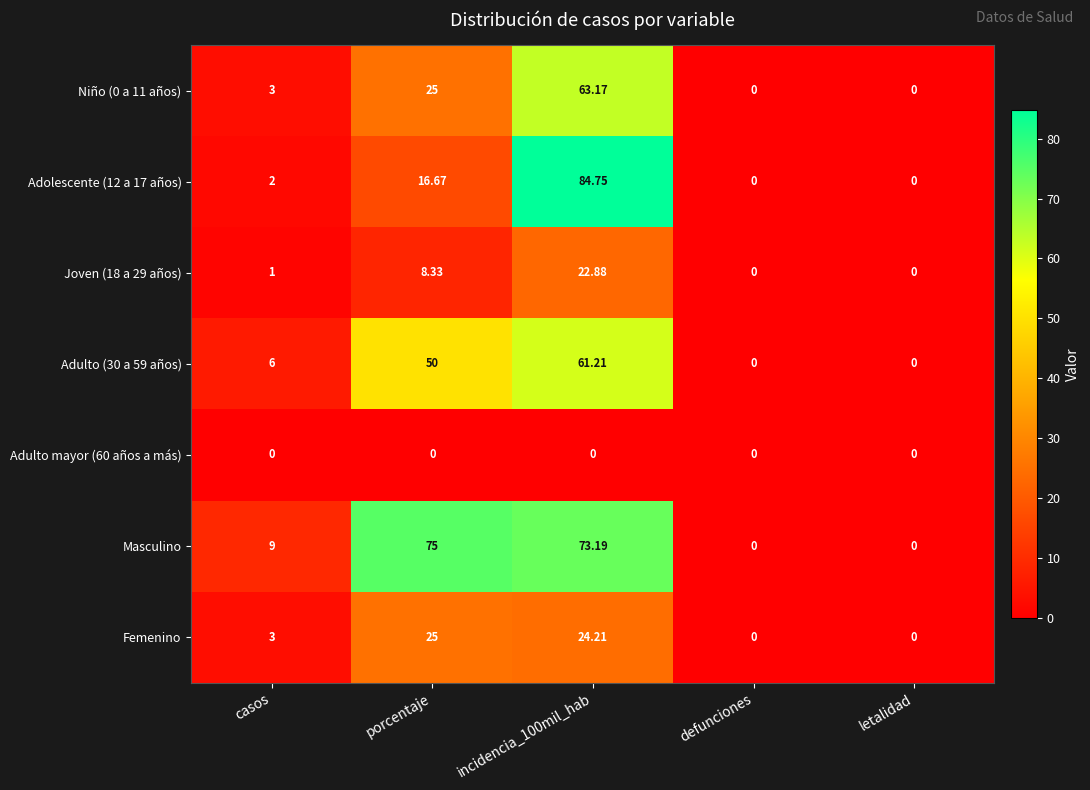

Which series has the largest total across all categories?

Masculino